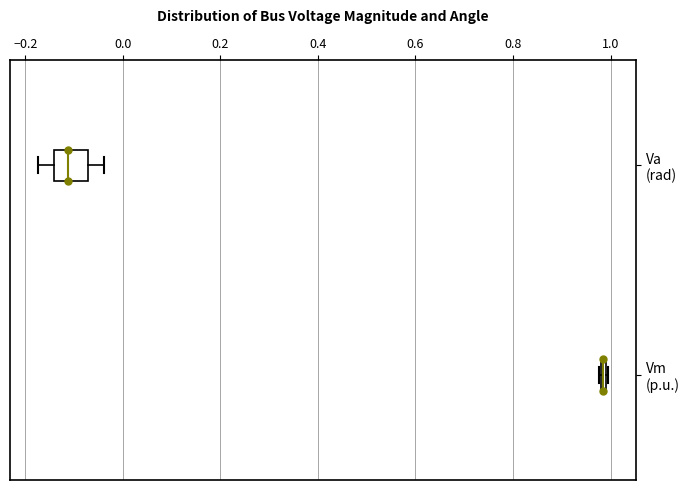

Which box is the widest, from its left edge to its right edge?

Va (rad)